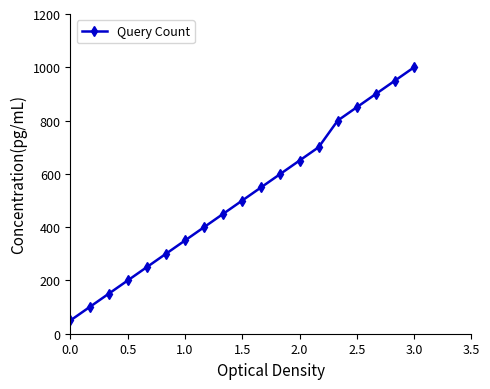

What is the value of the 5th point from the left?

250